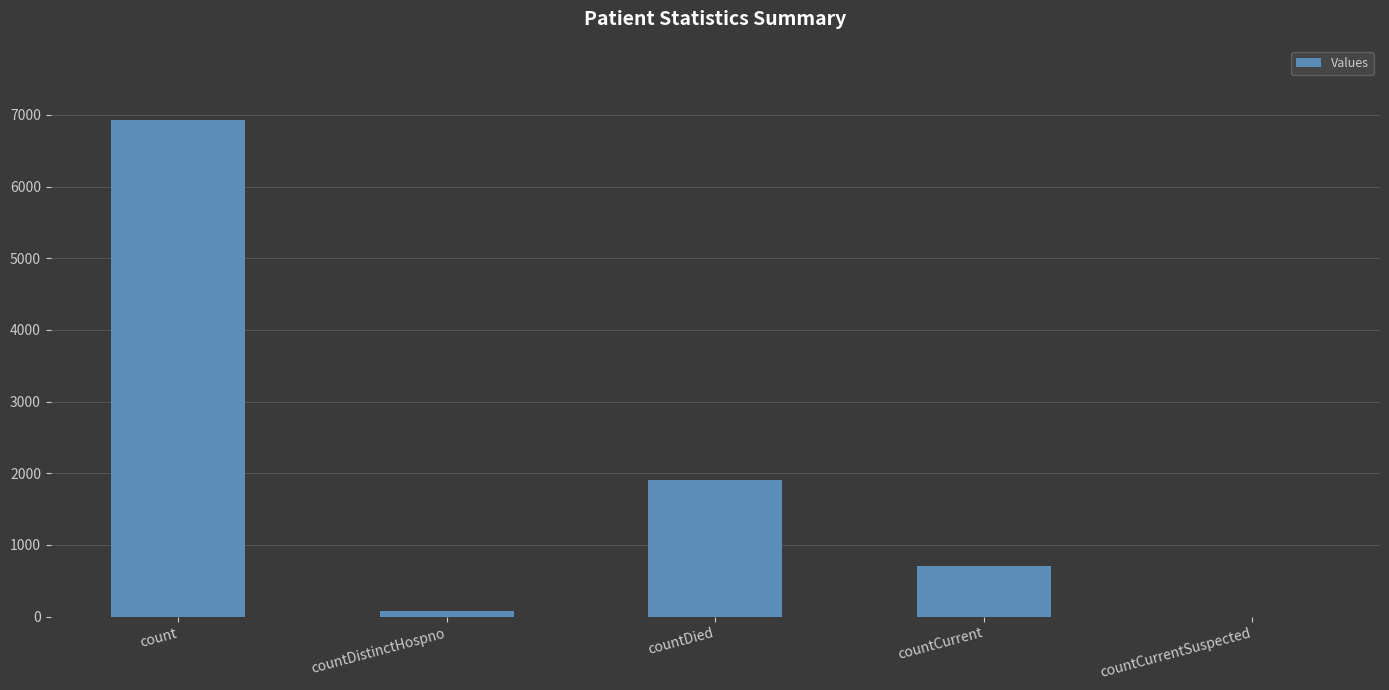

How many distinct data groups are displayed?

1